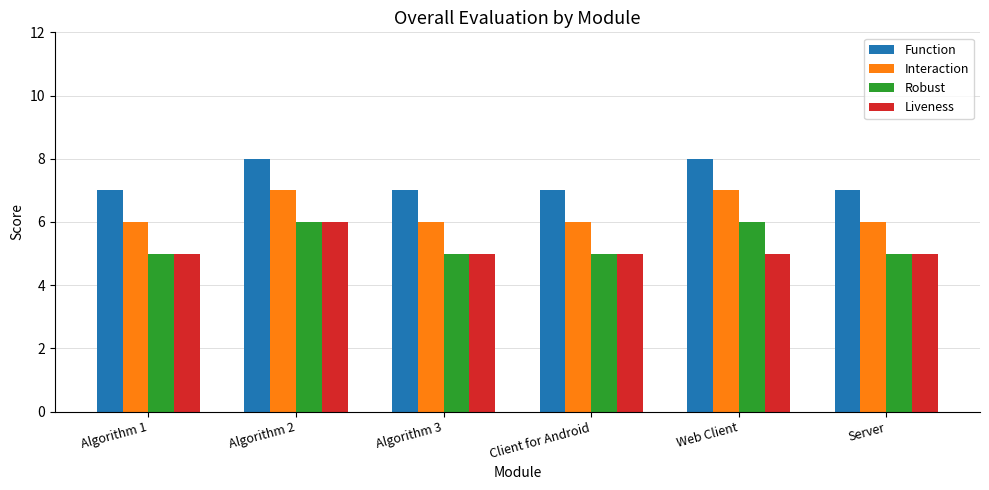

Is it true that Function equals 10 at Algorithm 1?

False